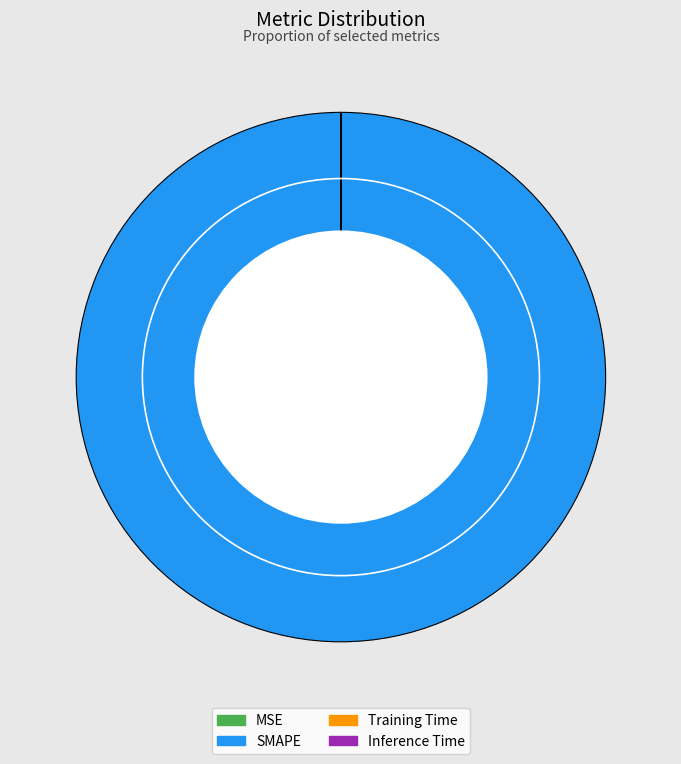

Which slice is the largest?

SMAPE